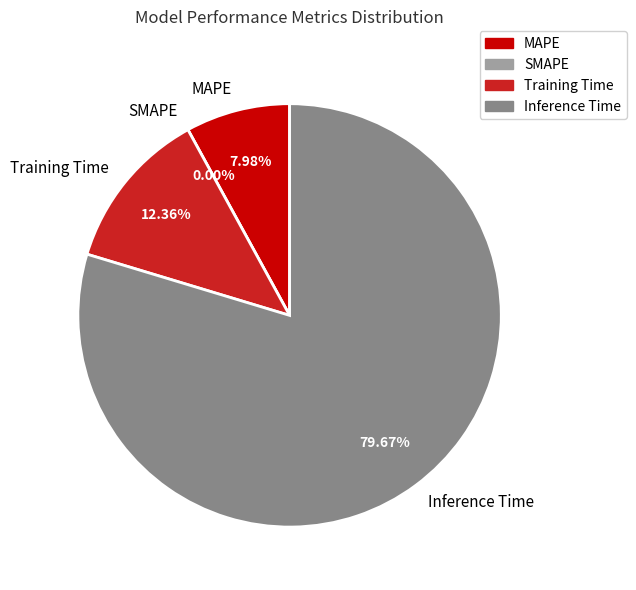

Is Training Time the majority of the pie?

No